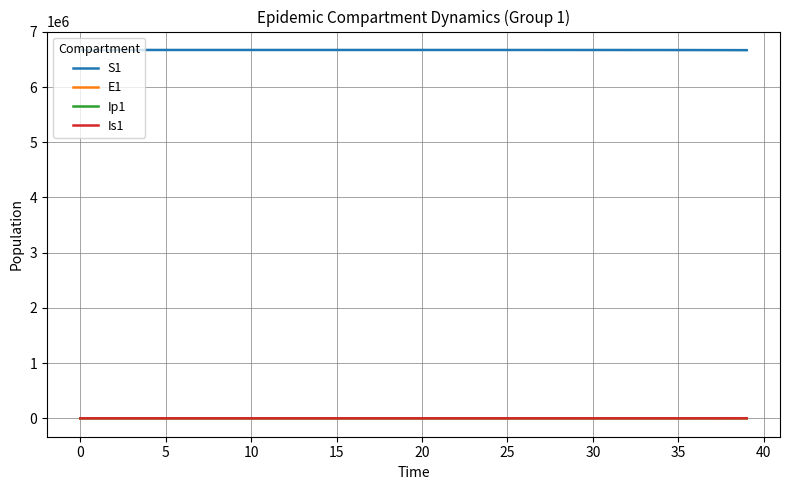

What is the lowest value of the S1 series?

6667646.1